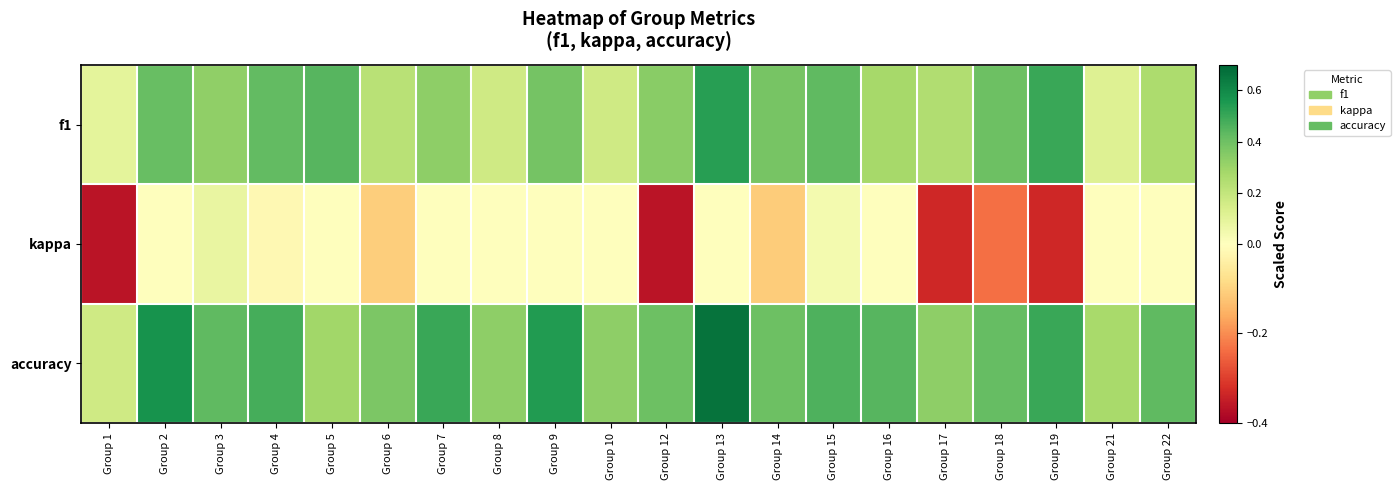

Which has a higher value, Group 3 or Group 9?

Group 9